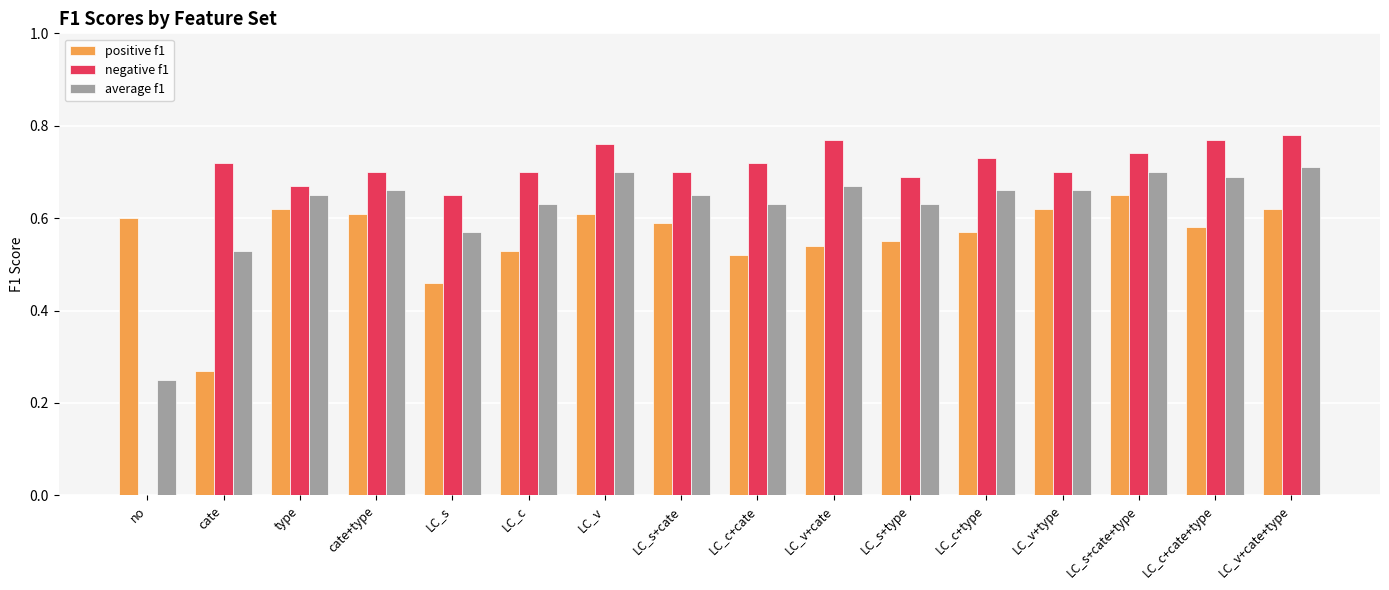

True or false: positive f1 has a value of 0.4 at no.

False